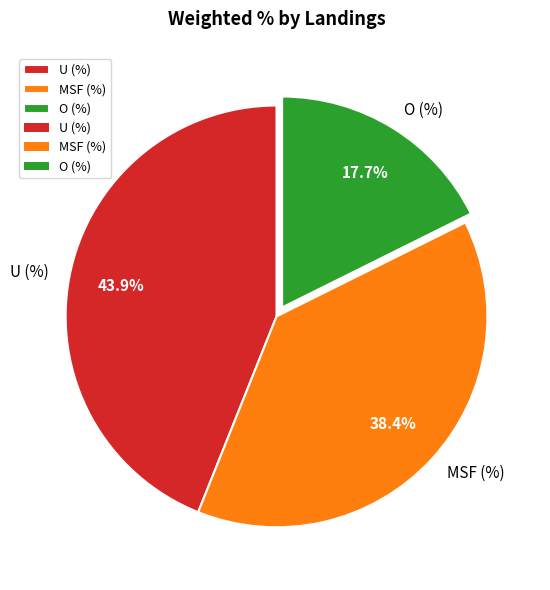

What is the ratio of the value at MSF (%) to the value at O (%)?

2.2